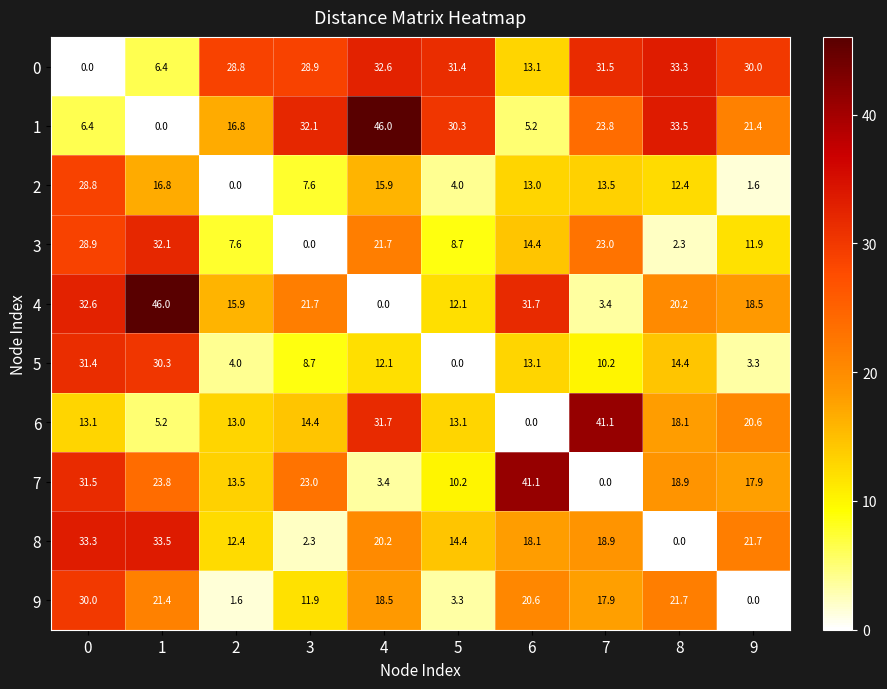

Which category has the lowest value in the 3 series?

3